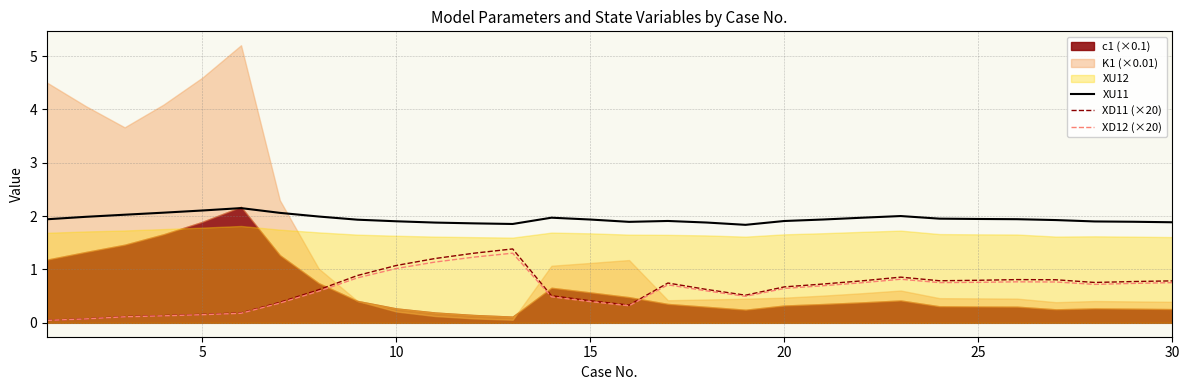

How many lines are shown in the chart?

3